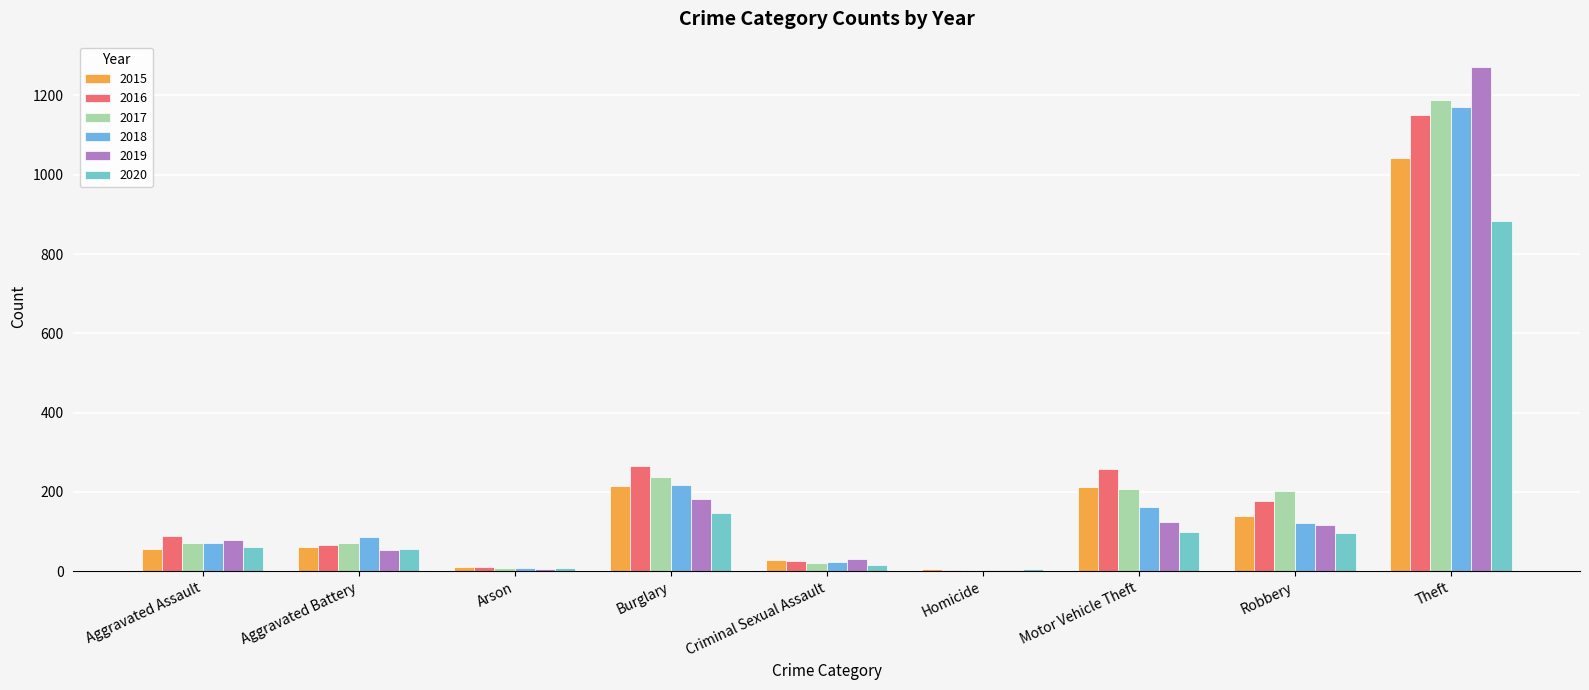

How many groups of bars are there?

9